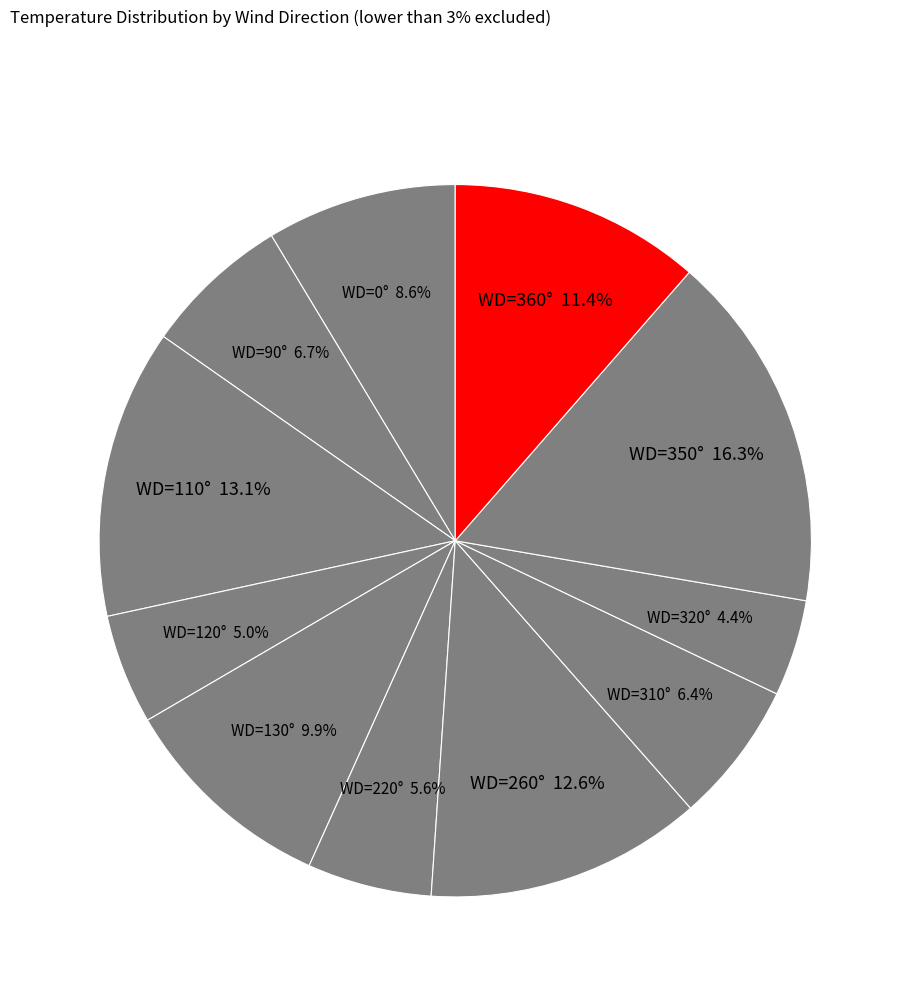

Is there a majority slice in this chart?

No